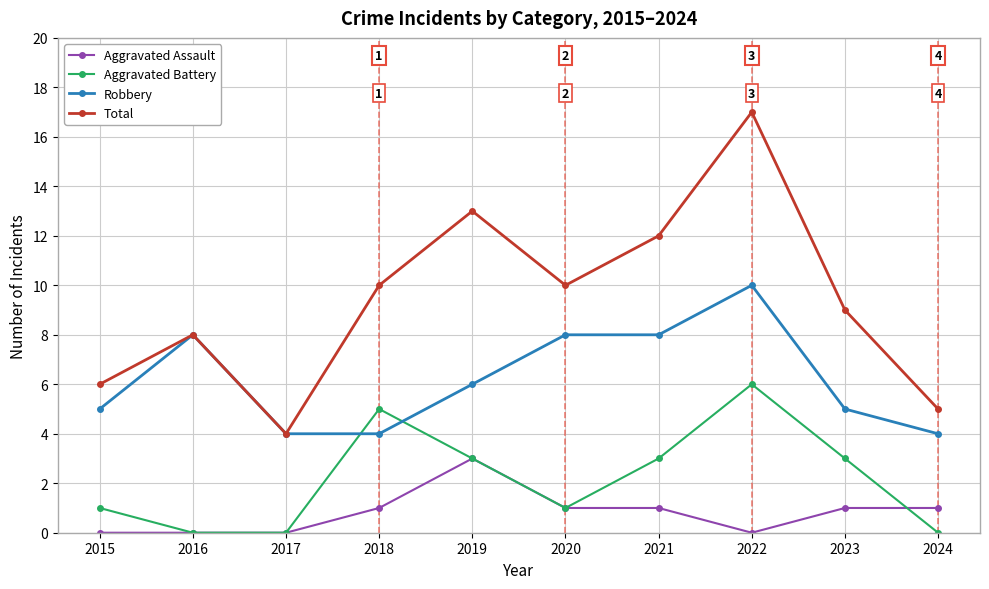

What are all the series names shown in the legend?

Aggravated Assault, Aggravated Battery, Robbery, Total